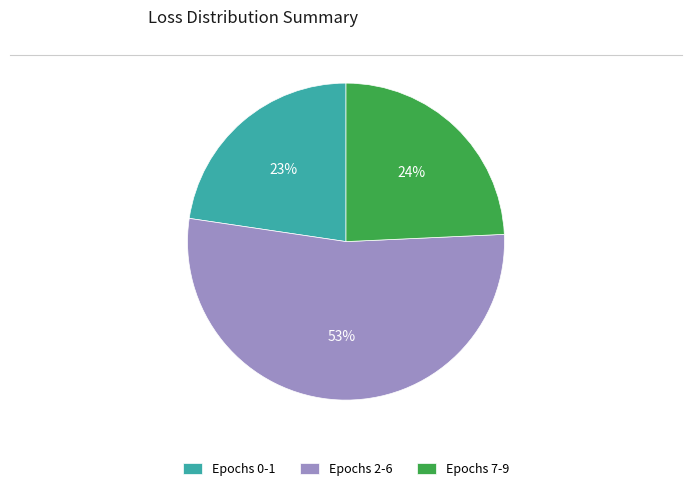

Rank the categories by value from lowest to highest.

Epochs 0-1, Epochs 7-9, Epochs 2-6